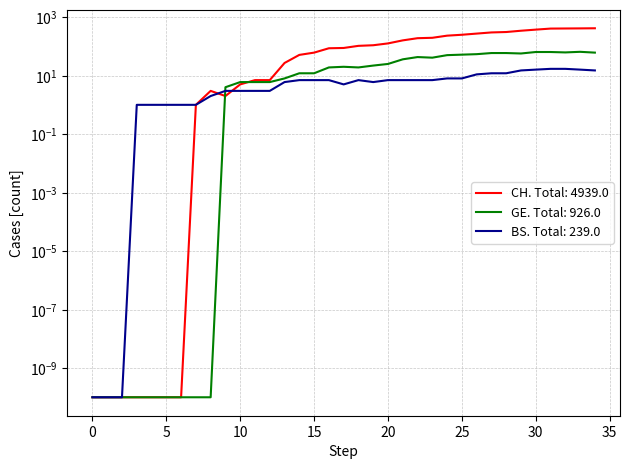

List the labels in order of BS value, largest first.

31, 32, 30, 33, 29, 34, 27, 28, 26, 24, 25, 14, 15, 16, 18, 20, 21, 22, 23, 13, 19, 17, 9, 10, 11, 12, 8, 3, 4, 5, 6, 7, 0, 1, 2